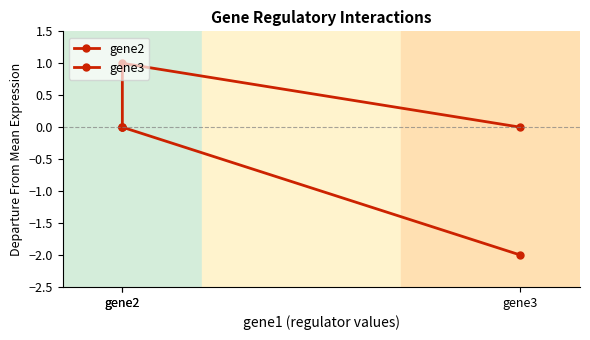

What is the difference between the maximum and minimum values in the gene2 series?

2